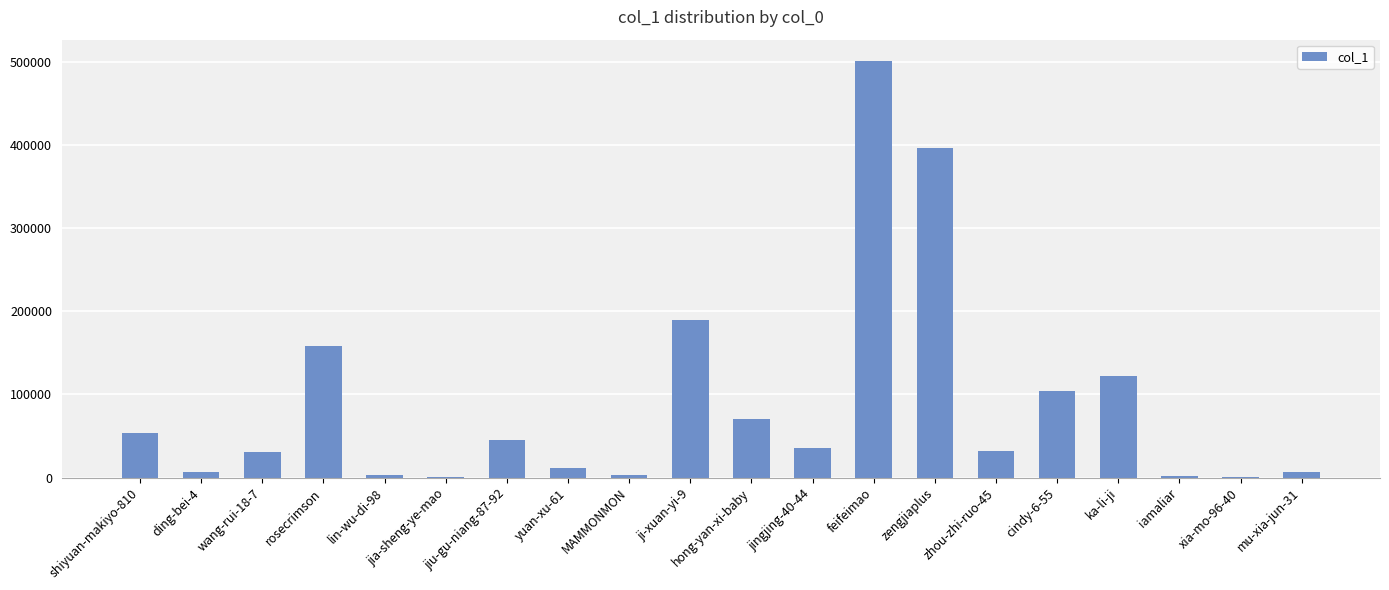

What is the maximum value shown in the chart?

501420